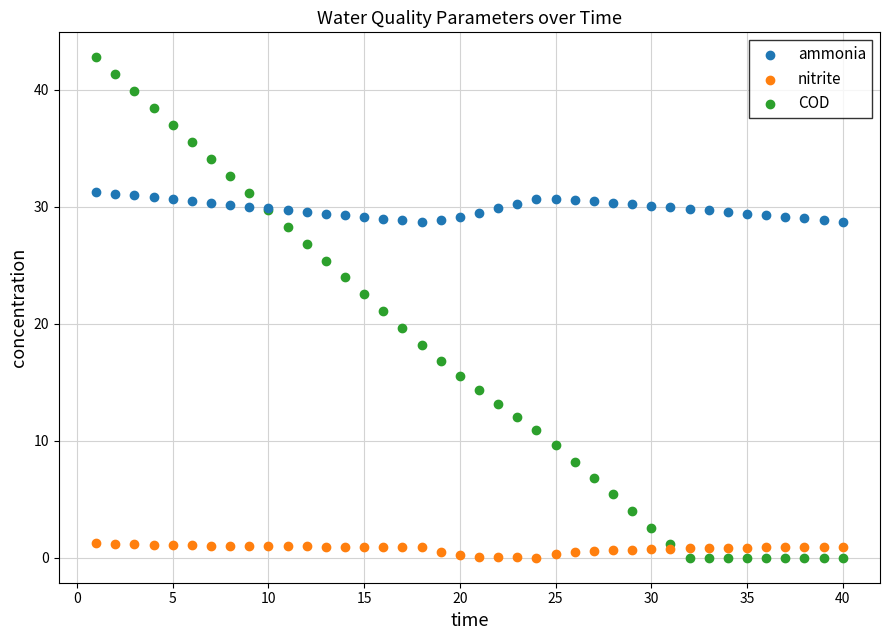

Which series reaches the maximum Y coordinate?

COD